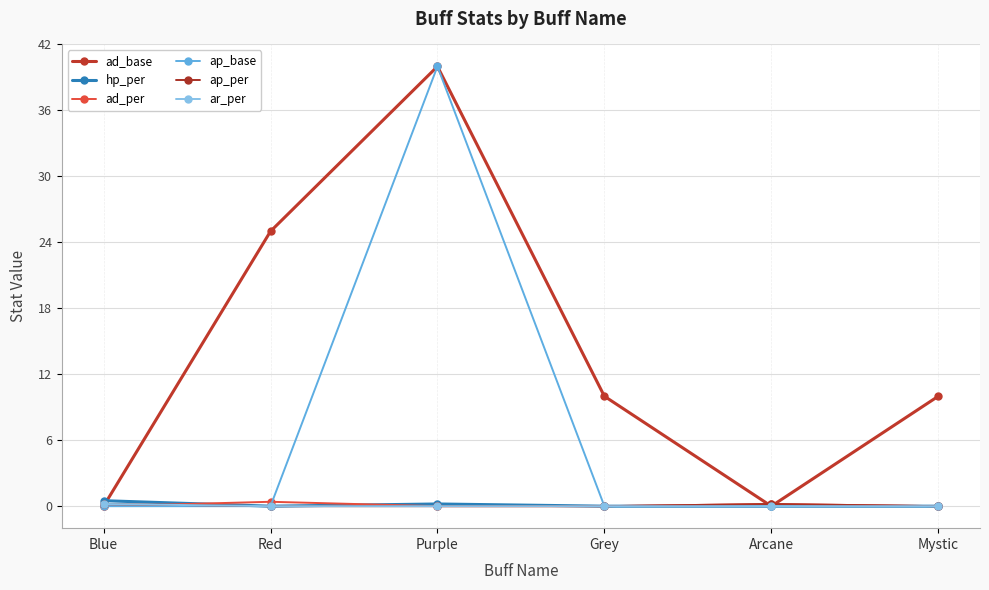

What is the difference between the highest and lowest values at Purple?

40.0